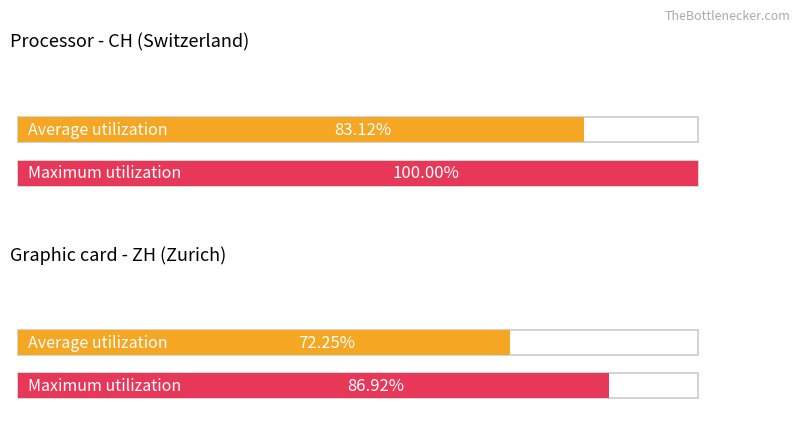

Is the value of Maximum utilization at ZH greater than the value of Average utilization at CH?

Yes